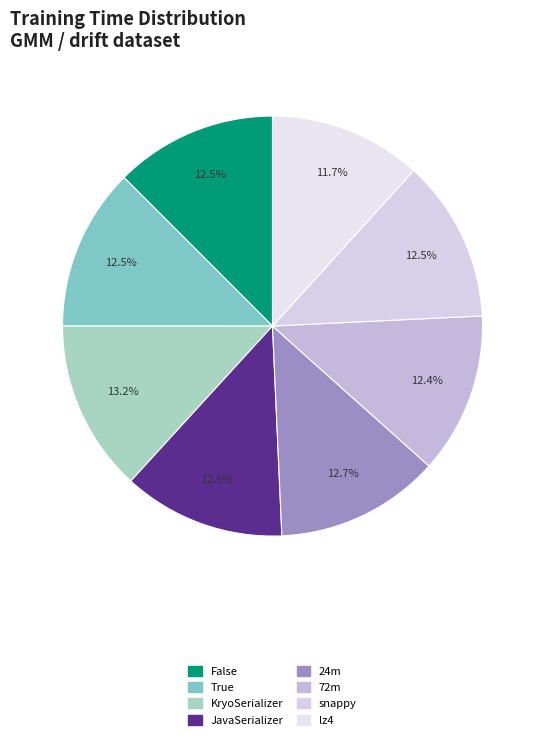

How many segments does this pie chart have?

8